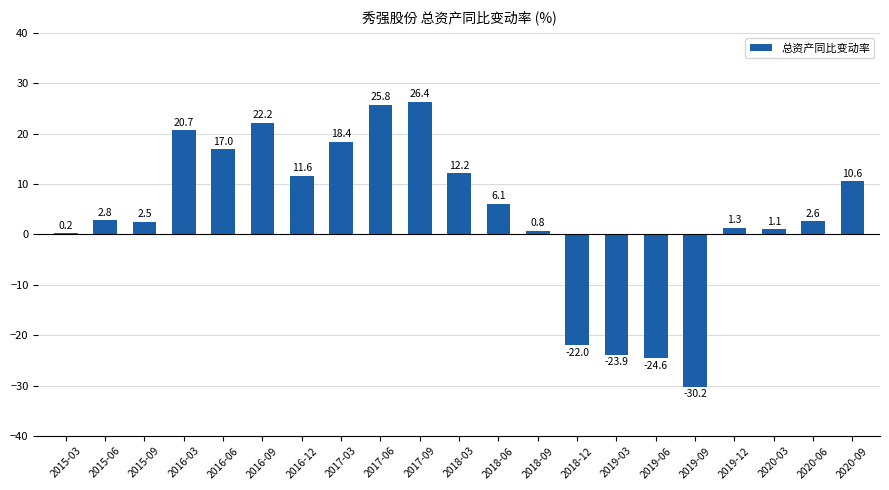

What is the change in value from 2015-09 to 2017-06?

+23.2